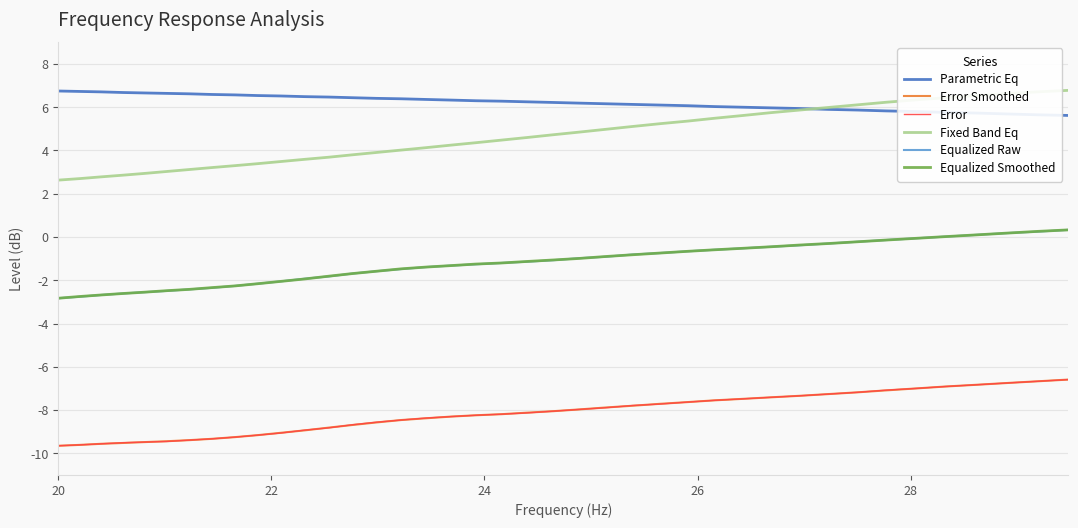

How many lines are shown in the chart?

6